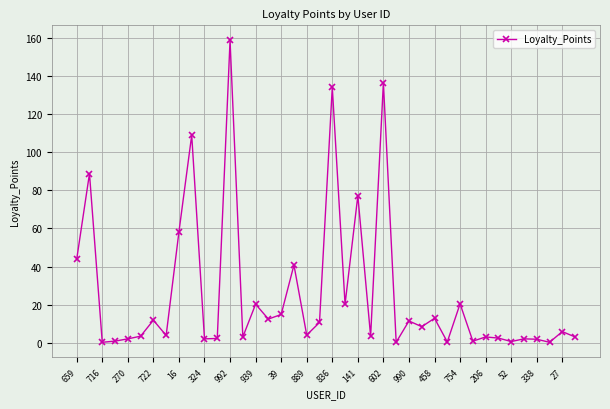

What is the value of the 18th point from the left?

40.8